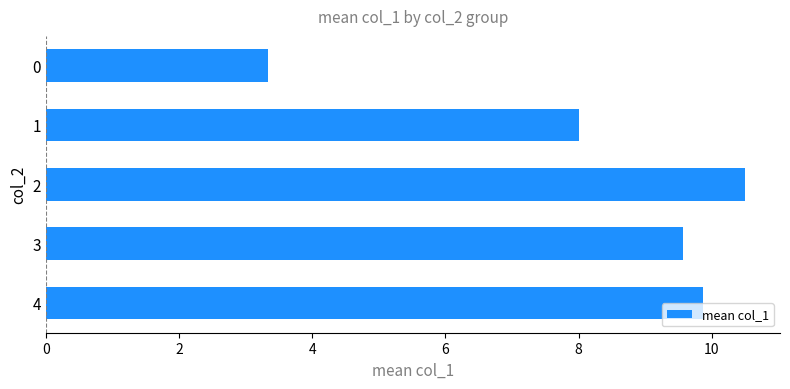

Rank the categories by value from lowest to highest.

0, 1, 3, 4, 2